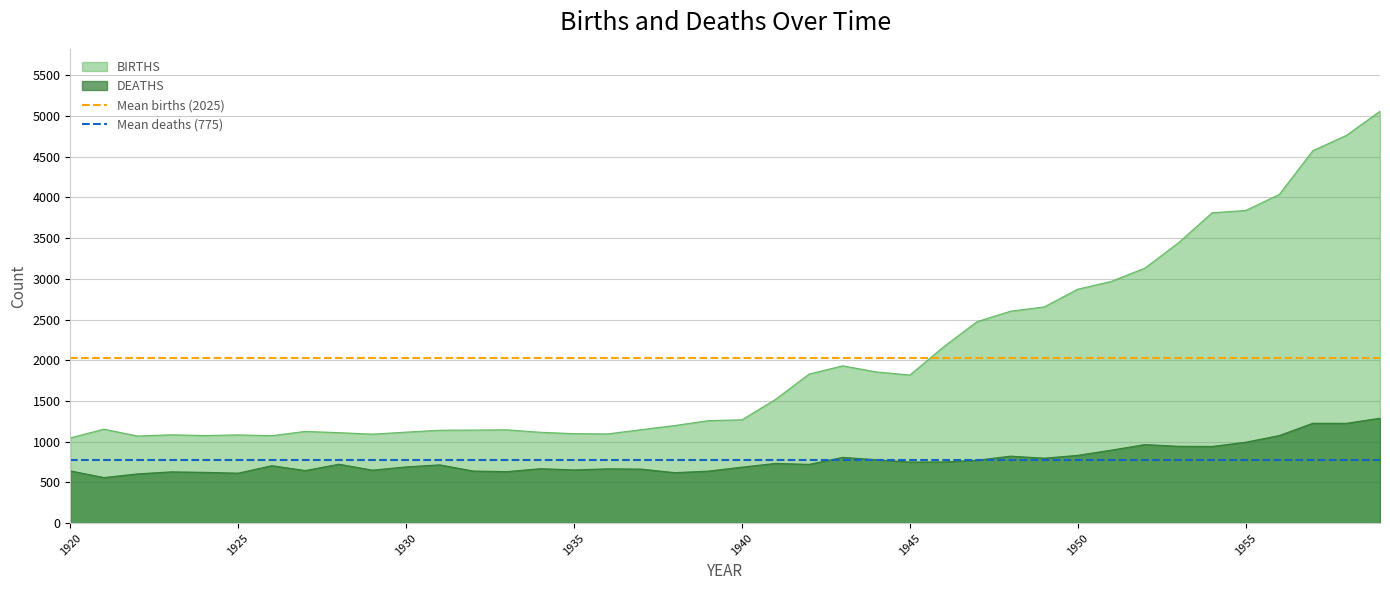

What is the minimum value for DEATHS?

560